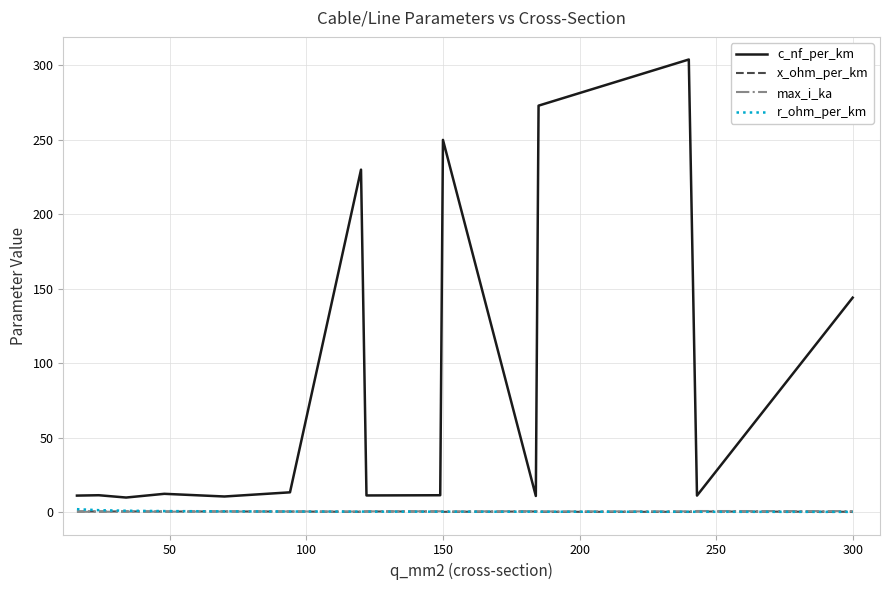

Which series has the widest spread of values?

c_nf_per_km